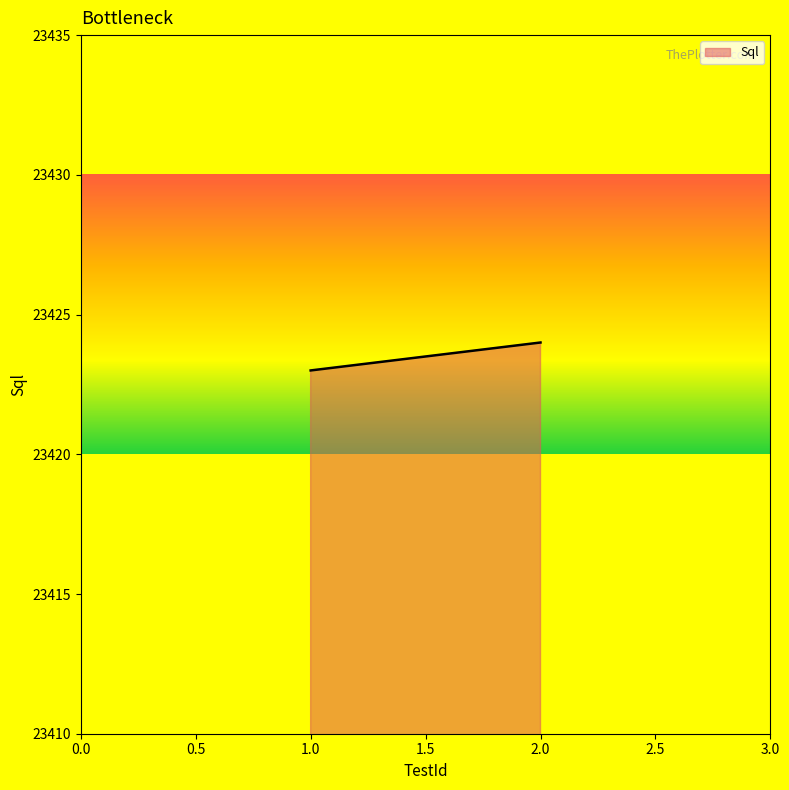

At which category does the chart reach its peak across all series?

2